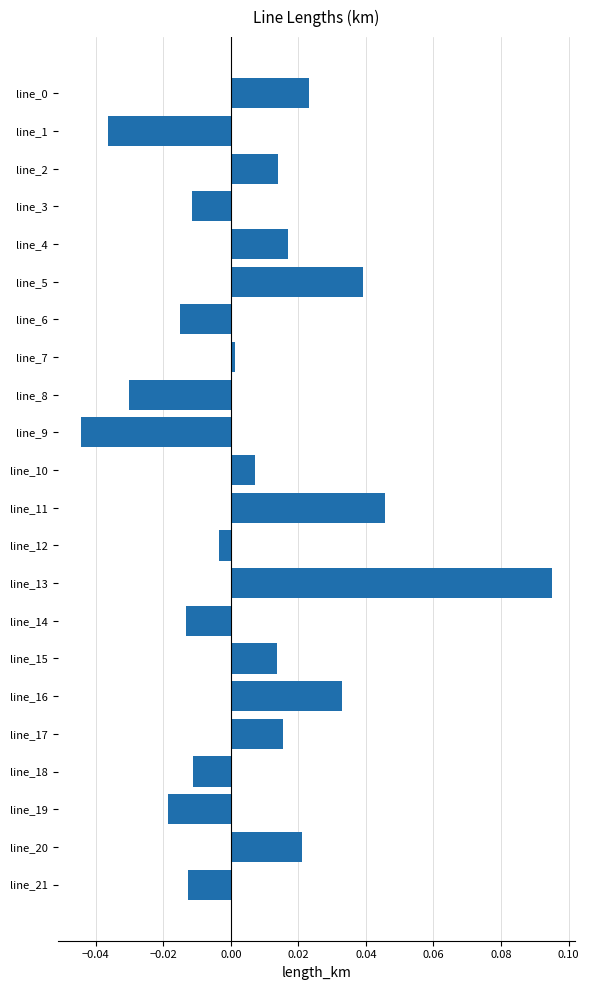

Is it true that the value at line_7 is 0.0?

True